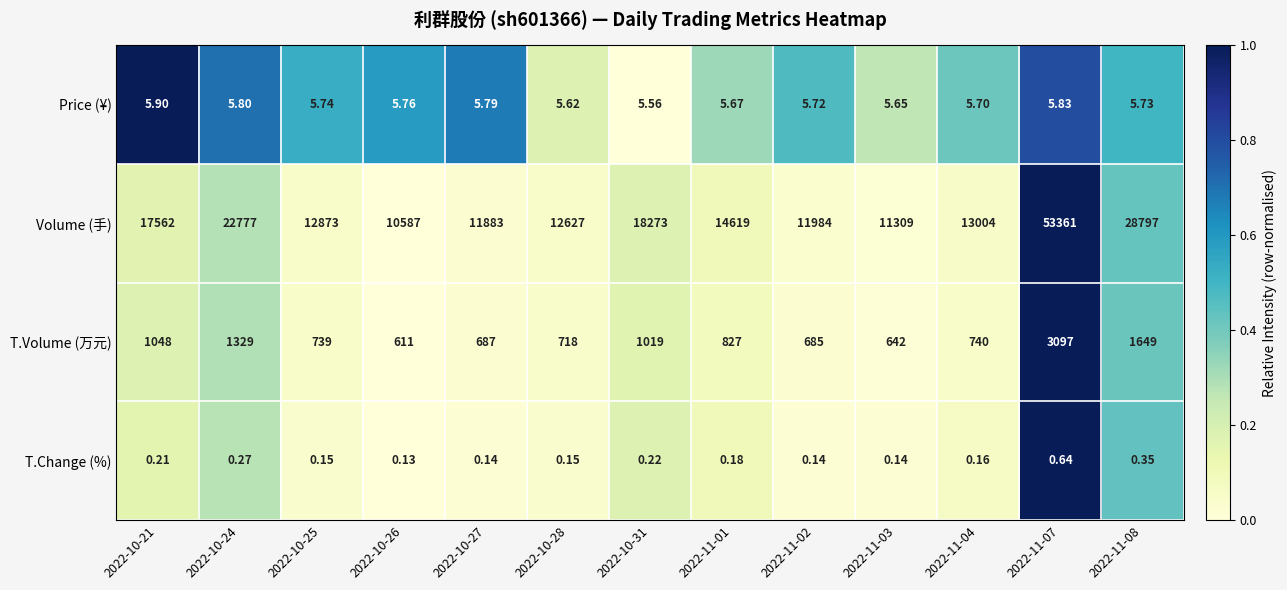

Is the value of T.Volume (万元) at 2022-11-02 greater than the value of Volume (手) at 2022-10-28?

No